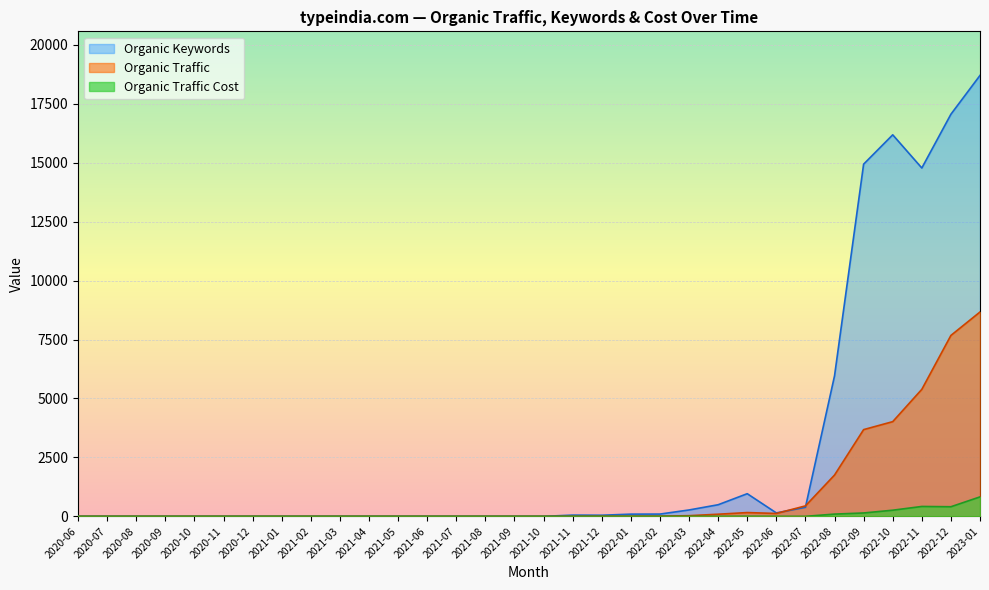

What is the difference between the Organic Traffic values at 2022-08 and 2021-03?

1751